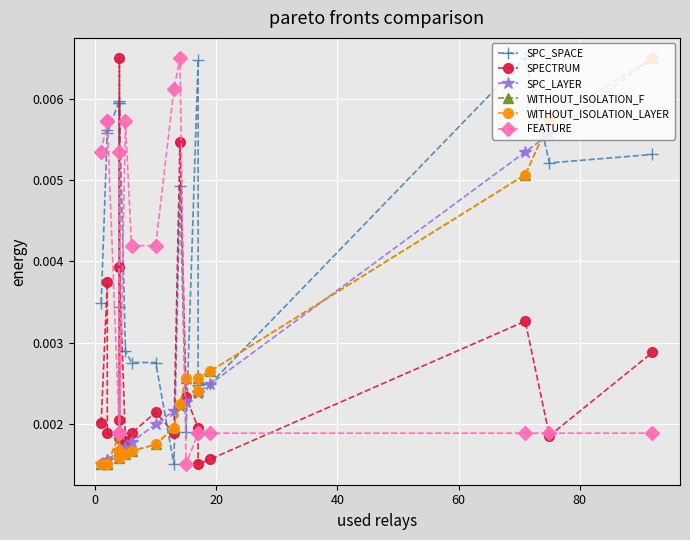

True or false: SPC_LAYER and WITHOUT_ISOLATION_LAYER cross at least once.

True